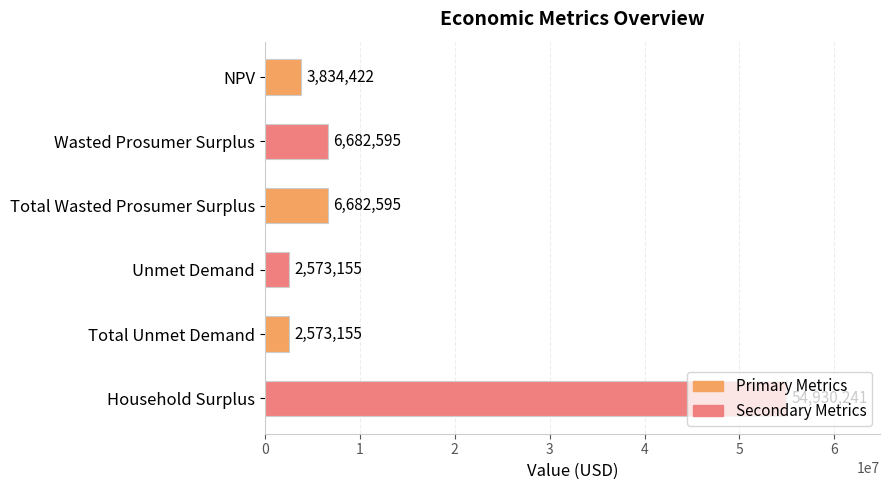

How many bars are there in total?

6